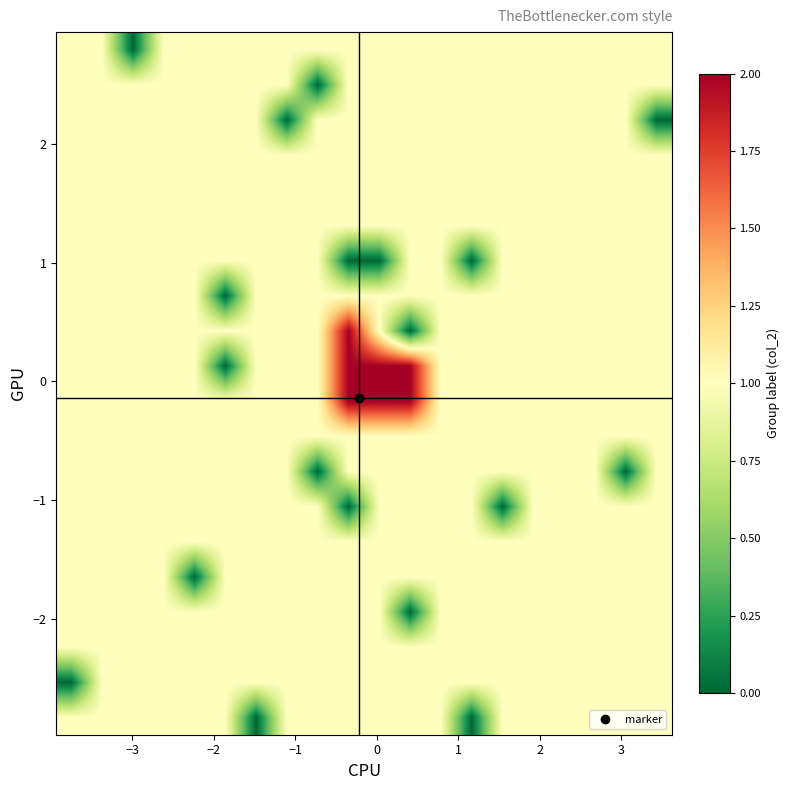

How many series are shown in this chart?

20